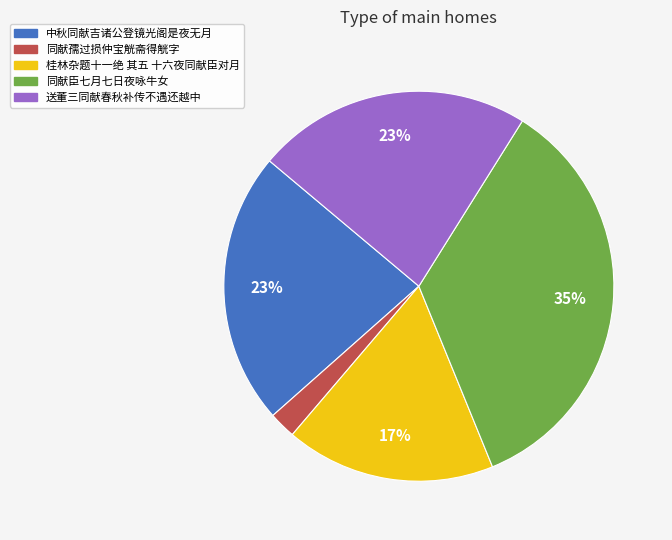

To the nearest percent, what percentage of the pie is 桂林杂题十一绝 其五 十六夜同献臣对月?

17%